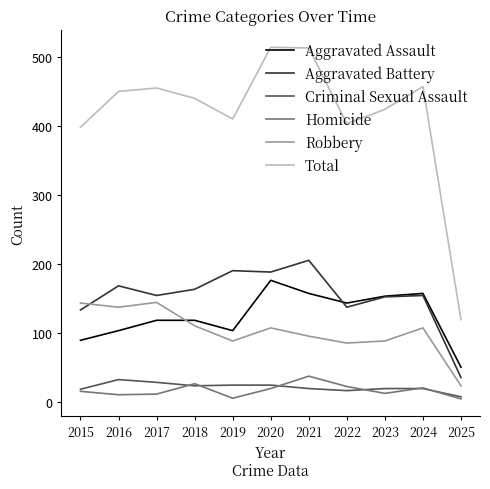

Does the chart have visible grid lines?

No